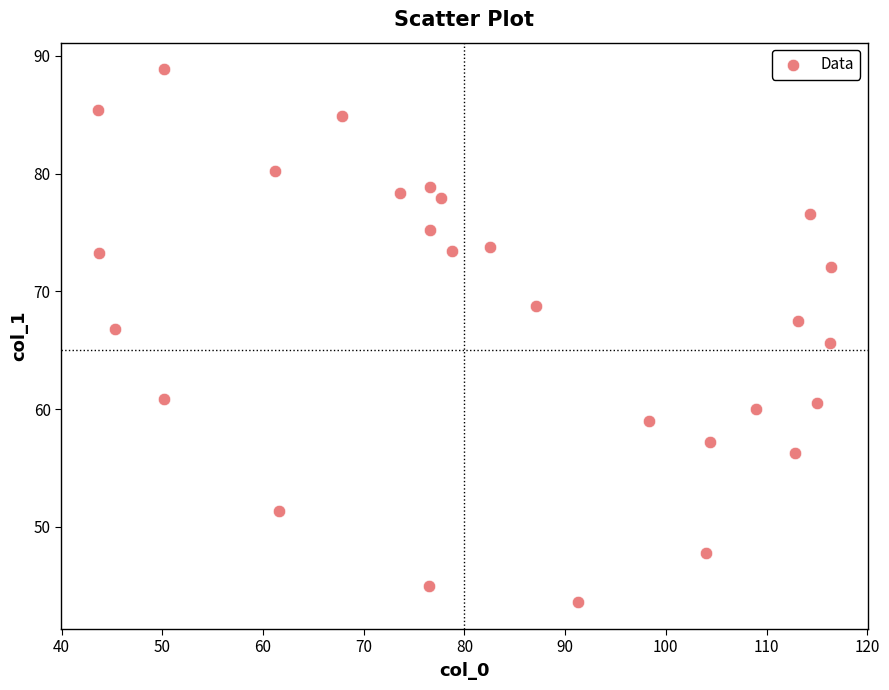

What is the range of X values (max minus min)?

72.8